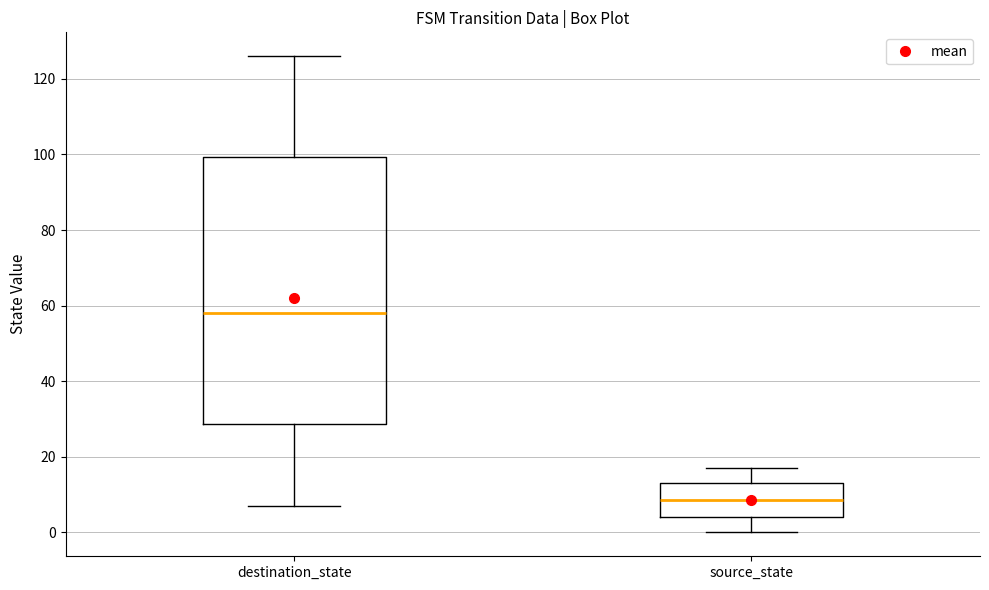

Where does the upper whisker of the box for source_state end on the y-axis? The values are not printed on the chart, so give them approximately, as read against the axis.

18